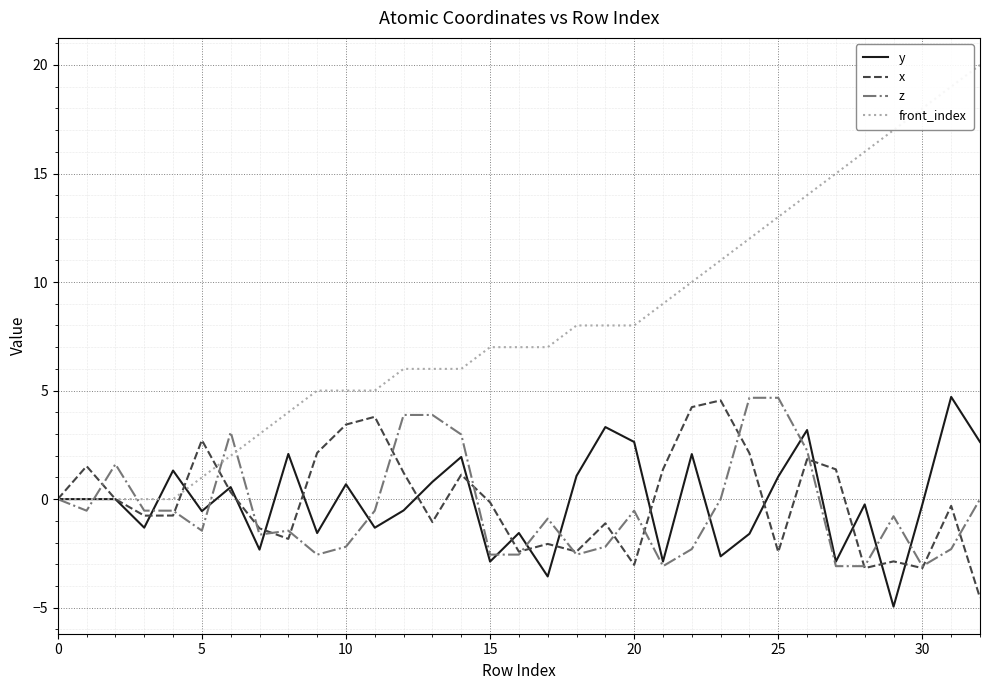

What is the maximum value shown in the chart?

20.0